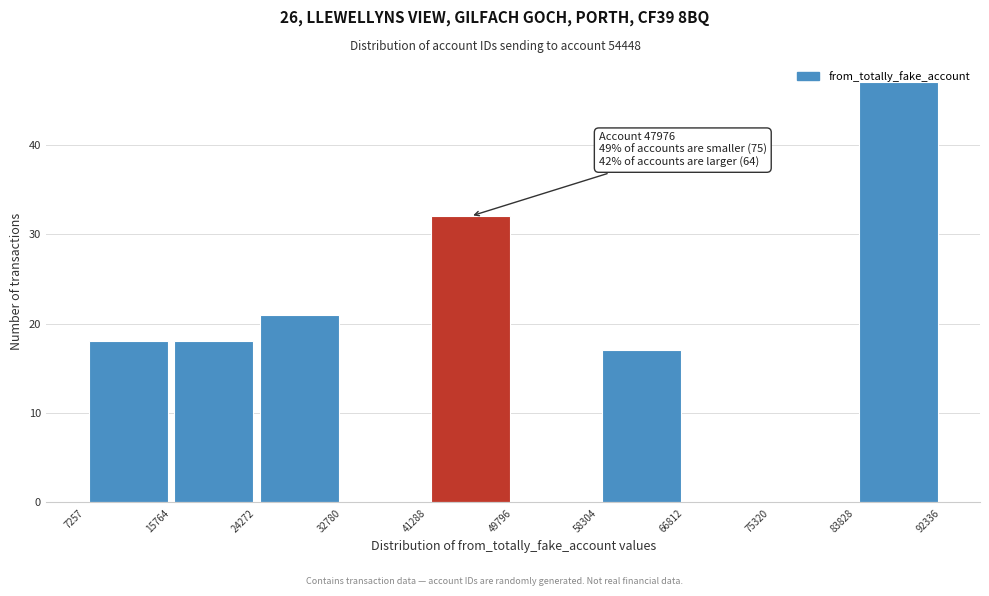

Which range on the x-axis has the tallest bar?

83828 to 92336